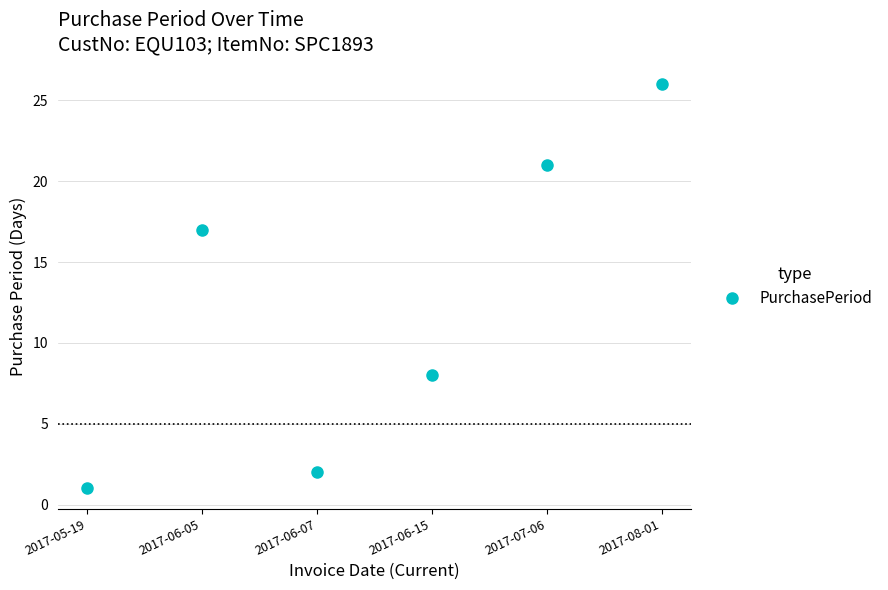

True or false: there are more than 2 points higher than both neighbors.

False